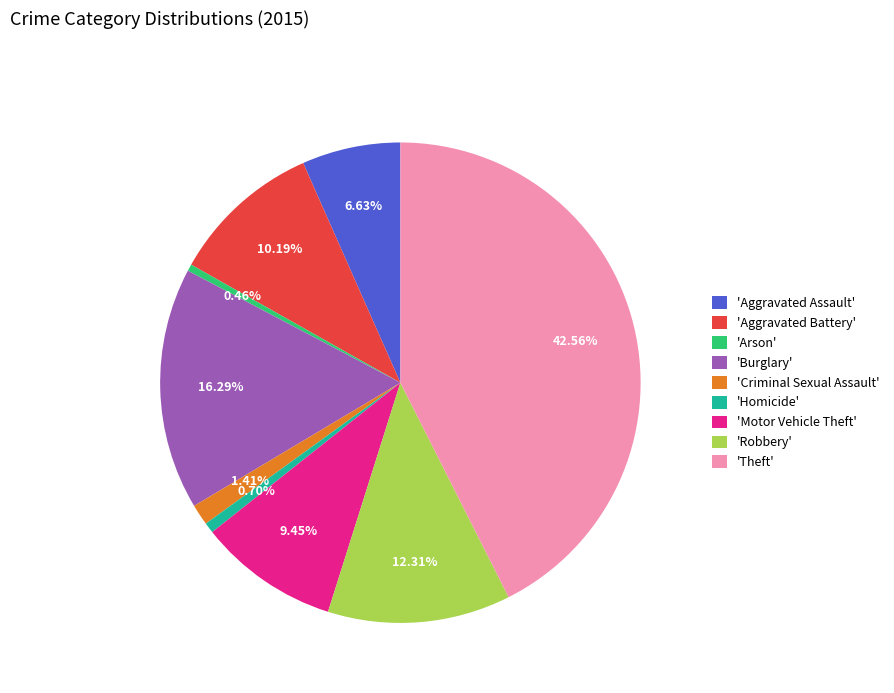

Count the number of slices in the pie.

9